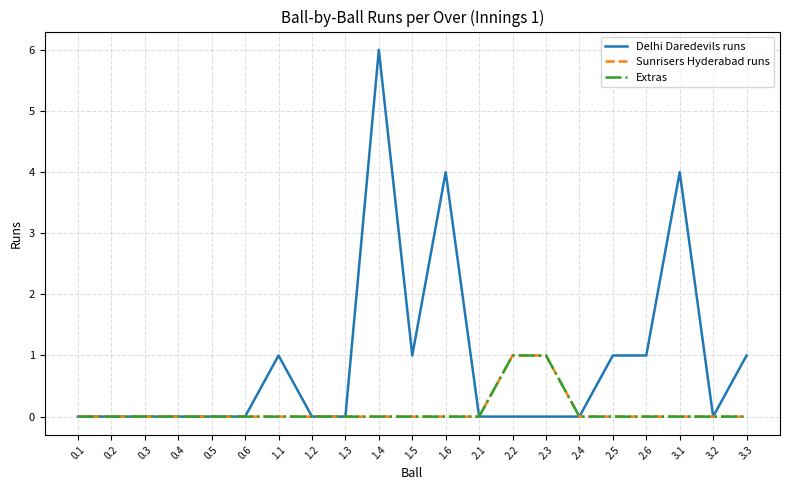

Does the chart have visible grid lines?

Yes